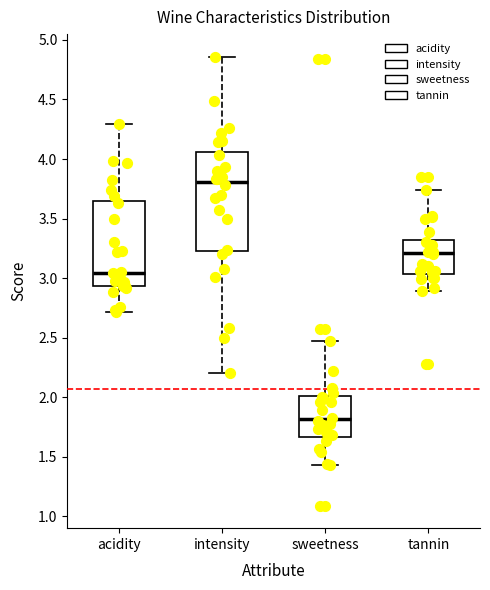

Which box has the lowest median line?

sweetness